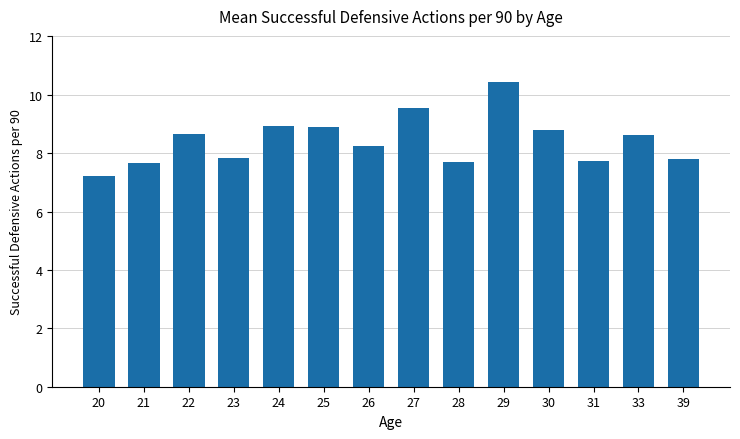

The chart shows a value of 5.3 at 25. True or false?

False